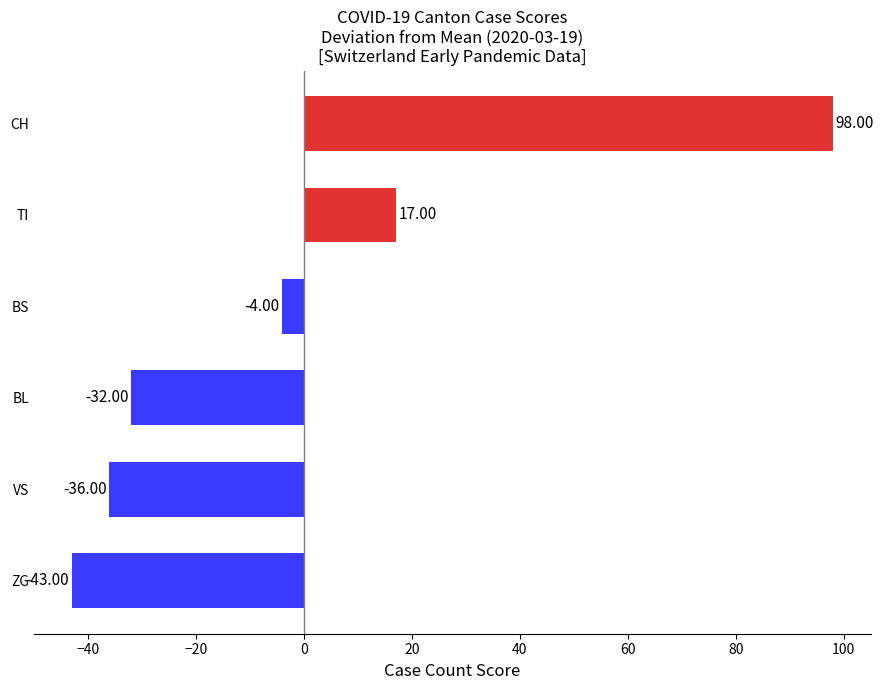

Rank the categories by value from lowest to highest.

ZG, VS, BL, BS, TI, CH